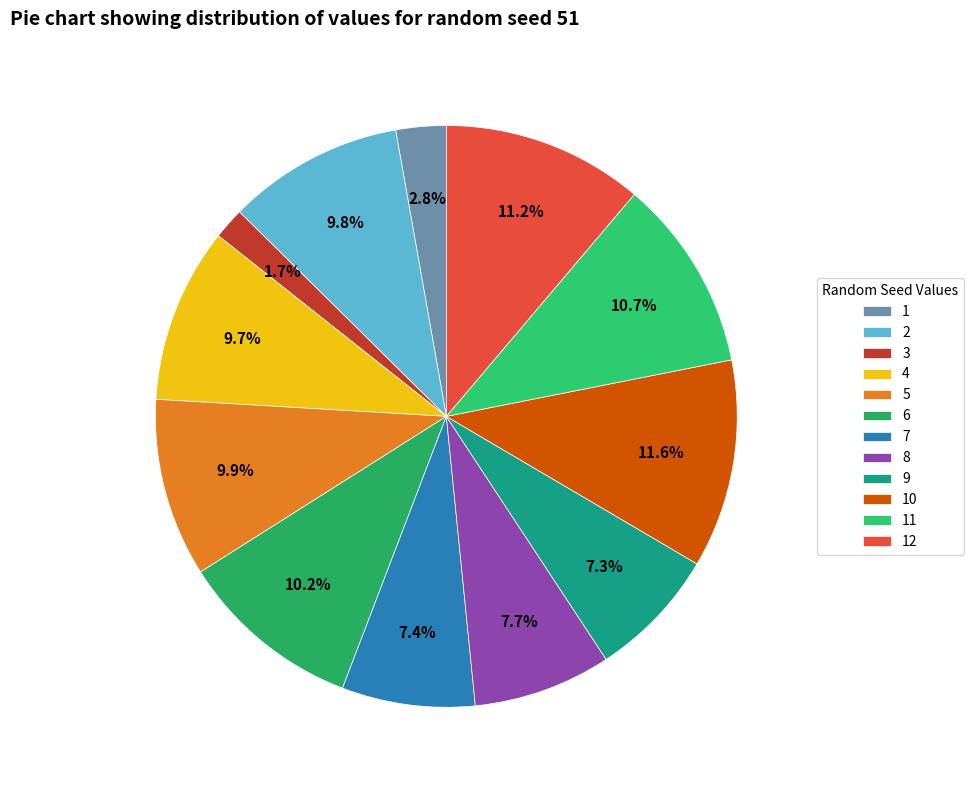

To the nearest percent, what is the average slice percentage?

8%